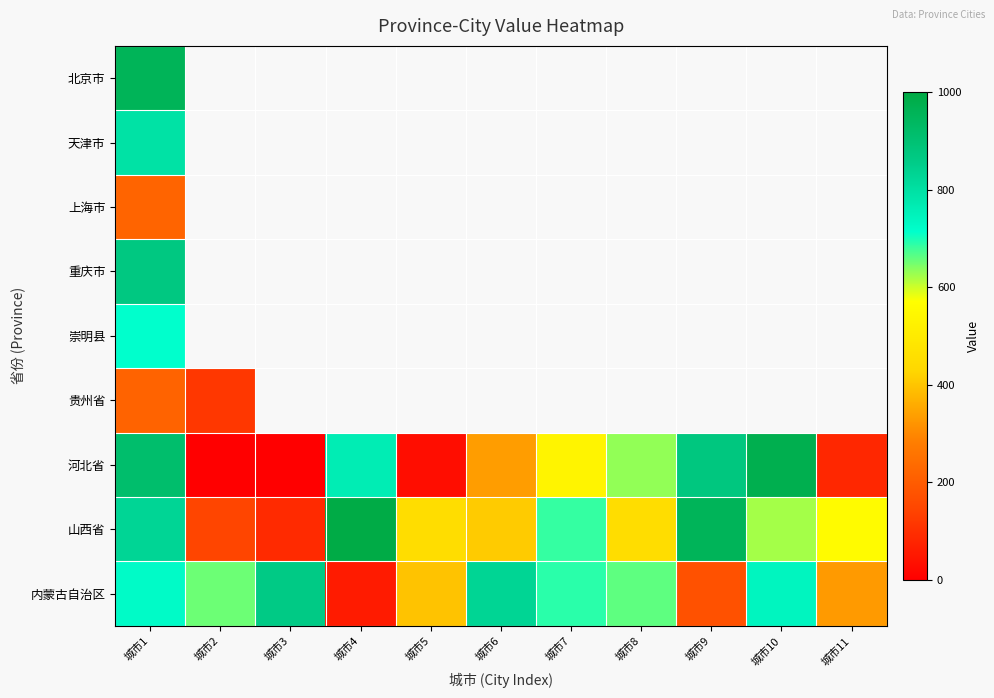

What is the maximum value for 河北省?

976.4